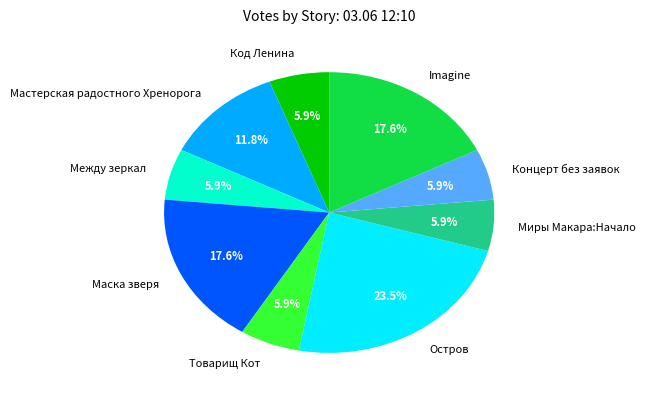

Is the sum of Концерт без заявок and Остров greater than half?

No